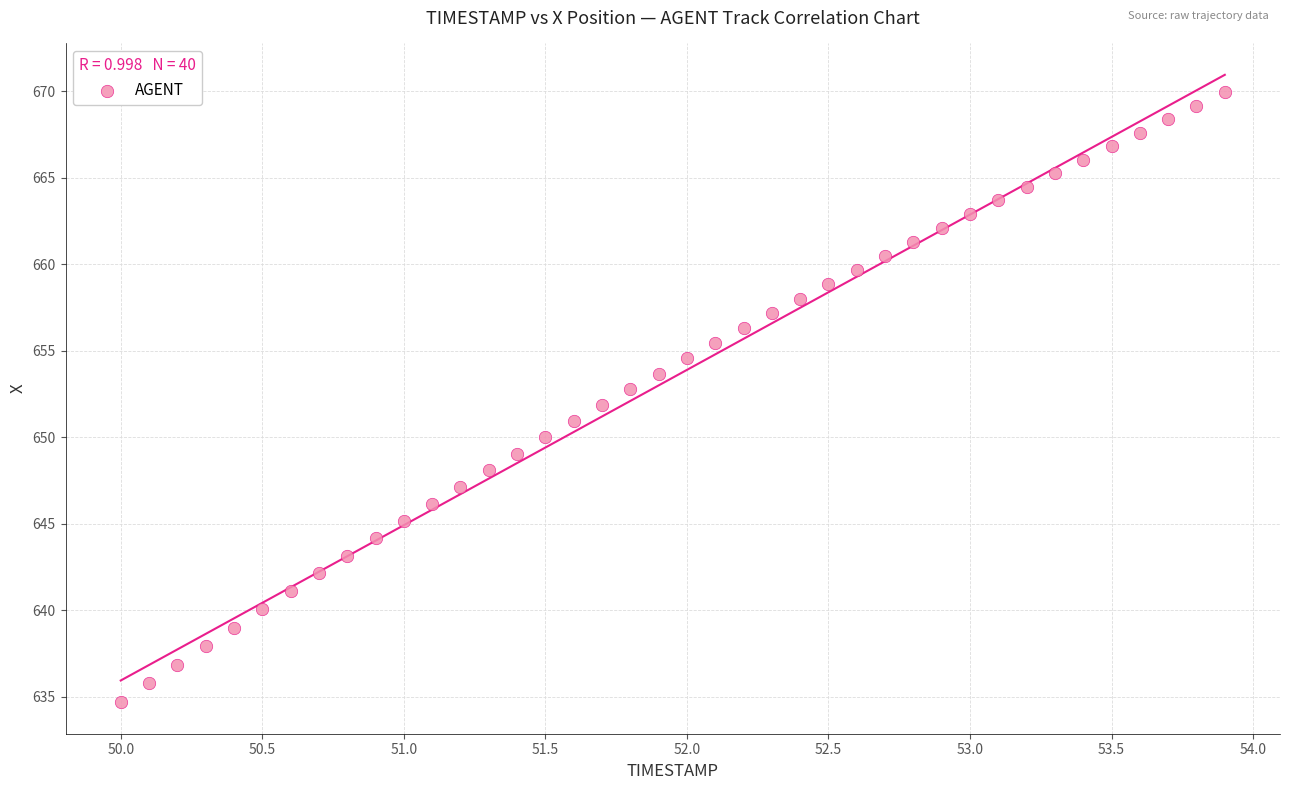

What is the range of Y values (max minus min)?

35.3